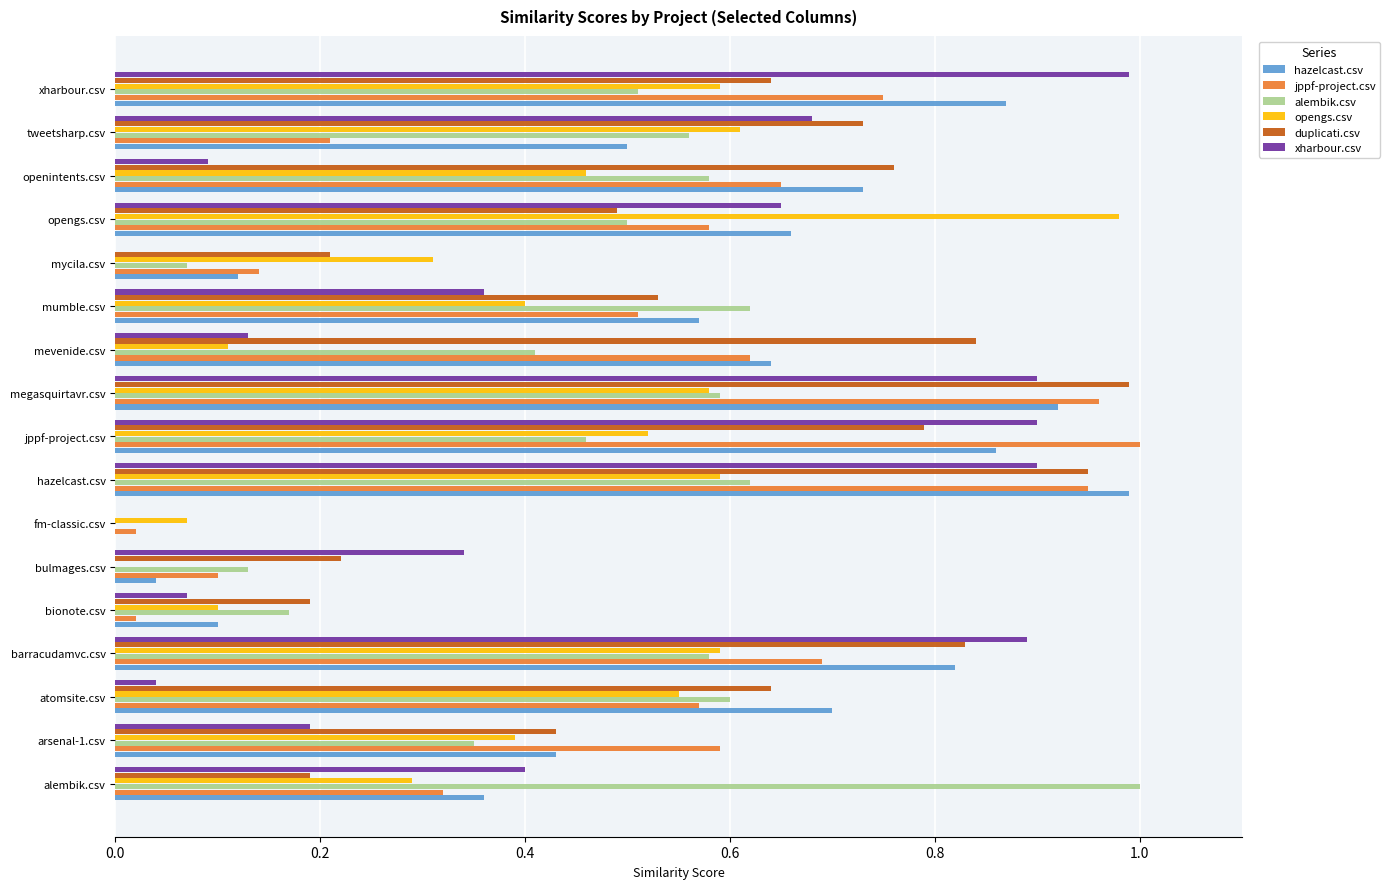

Which series changed the most between atomsite.csv and tweetsharp.csv?

xharbour.csv